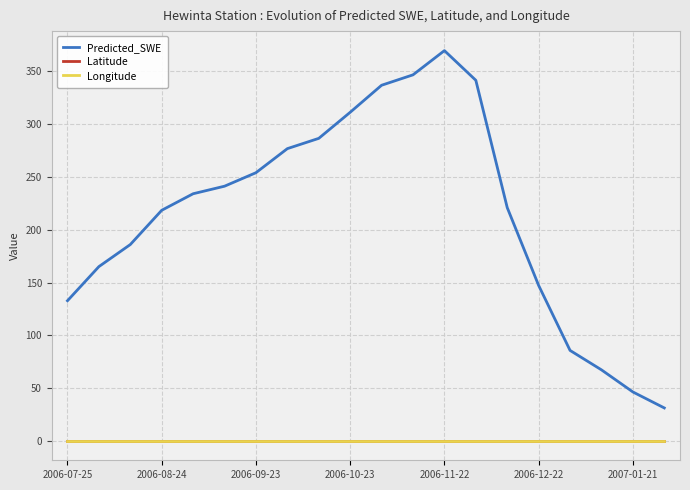

What is the lowest value of the Longitude series?

0.7